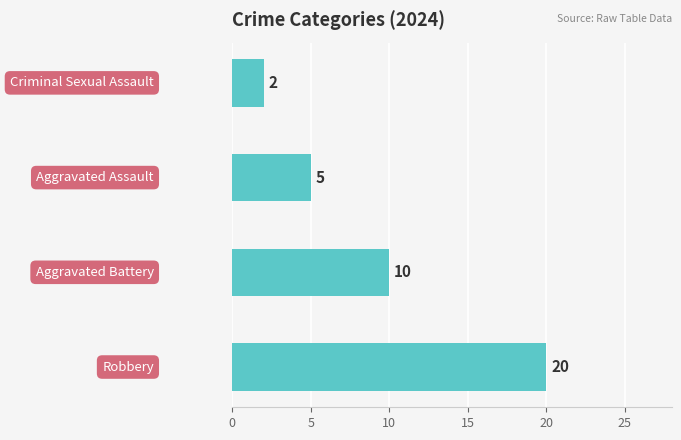

What is the greatest value displayed?

20